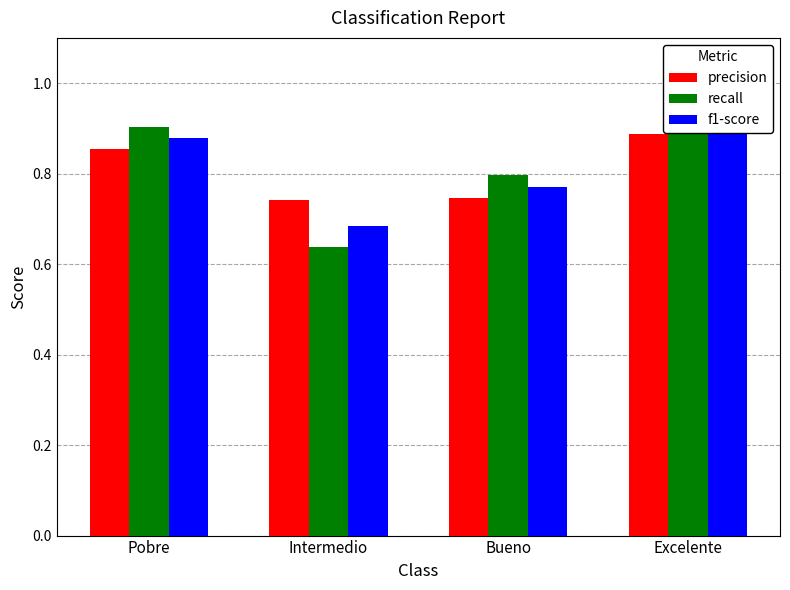

List the series in order of their overall mean, highest first.

recall, precision, f1-score